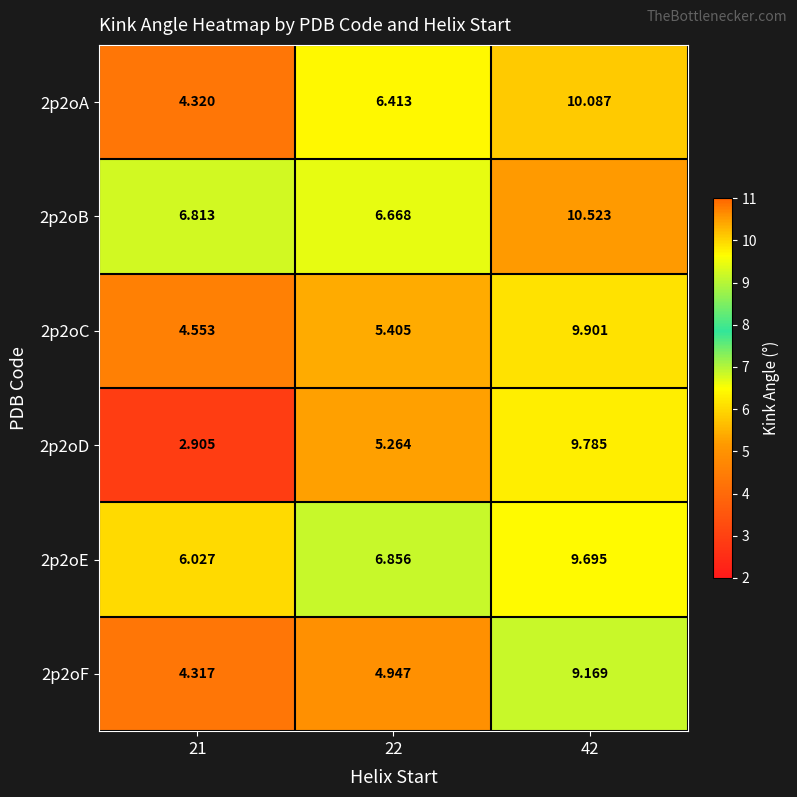

Is the value of 2p2oF at 22 greater than the value of 2p2oC at 21?

Yes